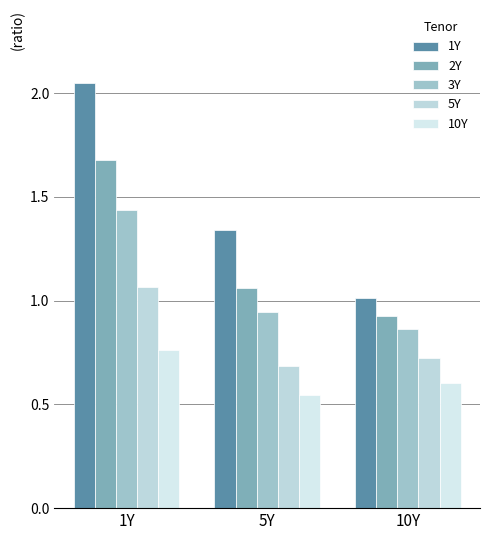

How many bars are there in total?

15